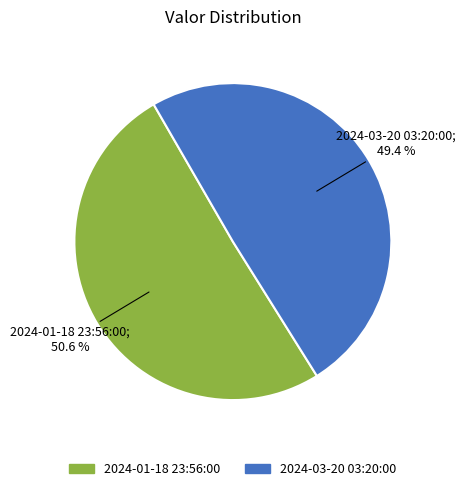

Which slice represents more than half of the pie?

2024-01-18 23:56:00